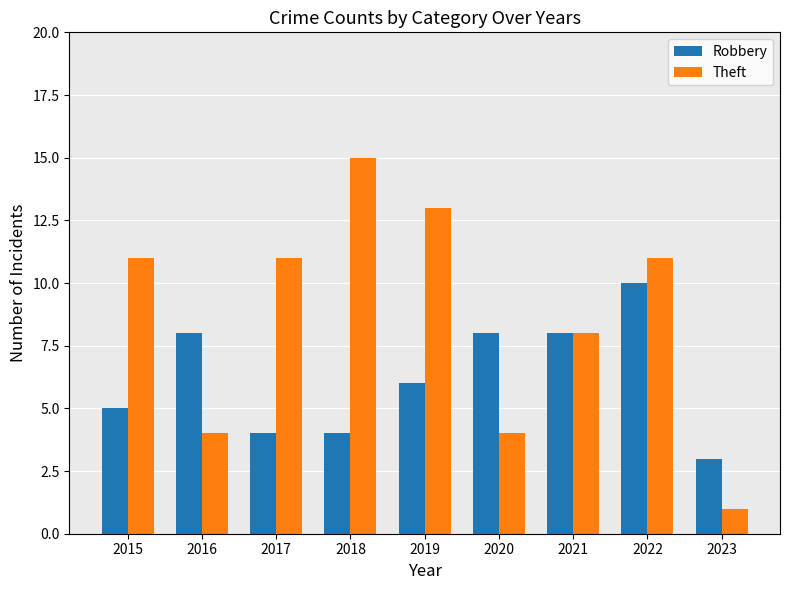

True or false: Theft has a value of 8 at 2021.

True